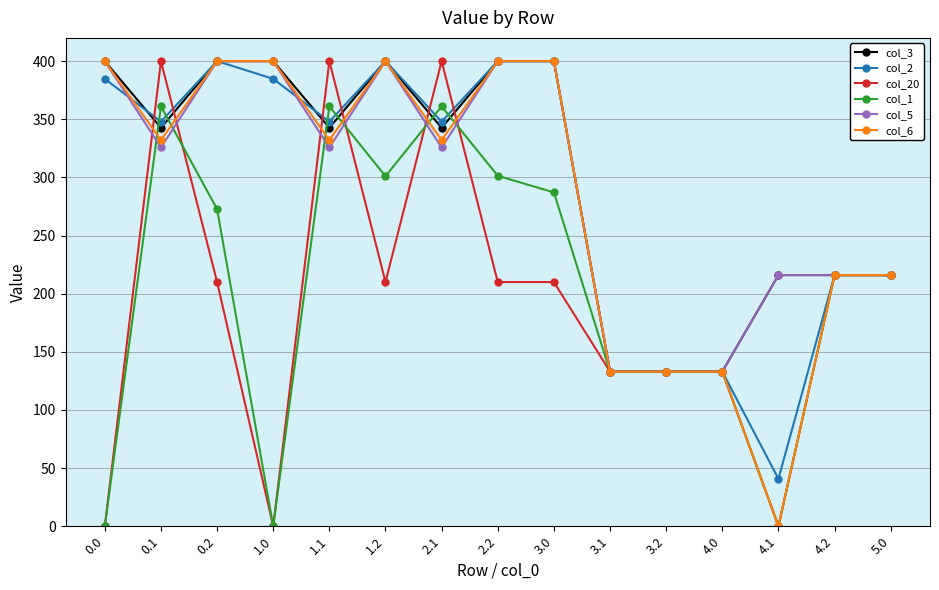

At which label does col_6 reach its minimum?

4.1